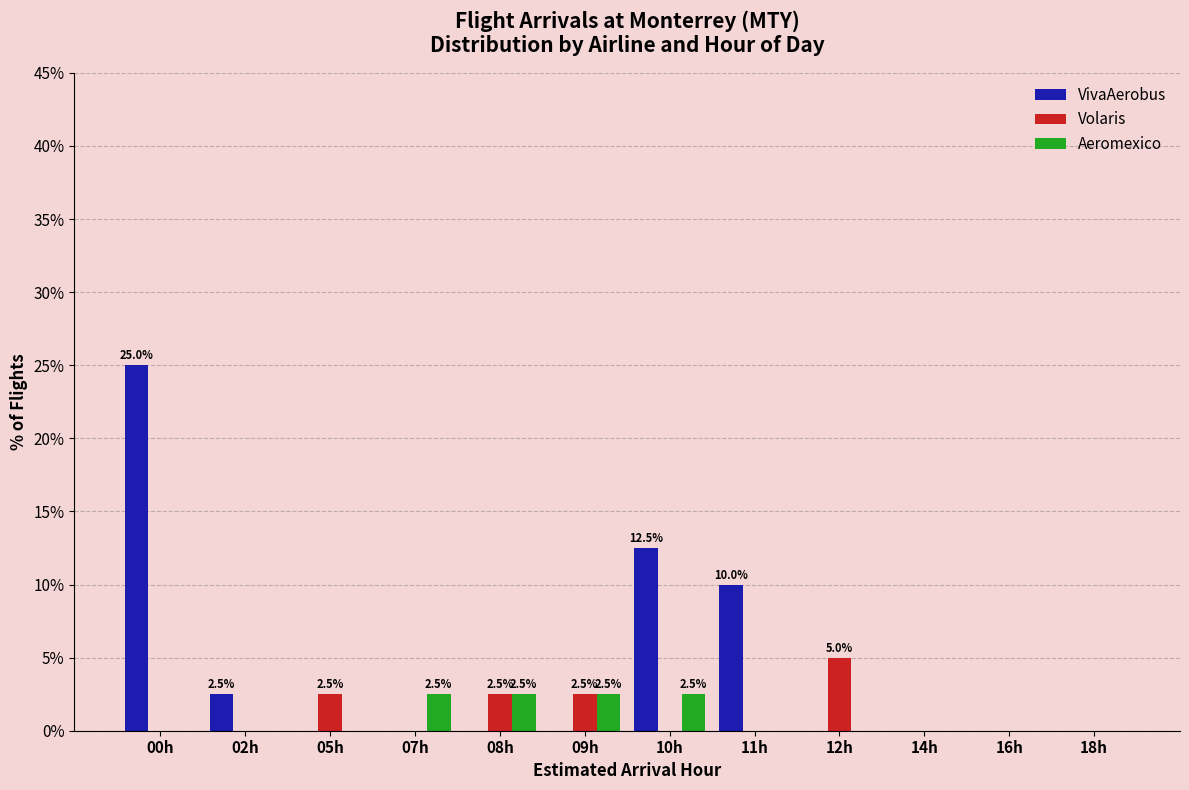

What is the sum of the VivaAerobus values at 12h and 00h?

25.0